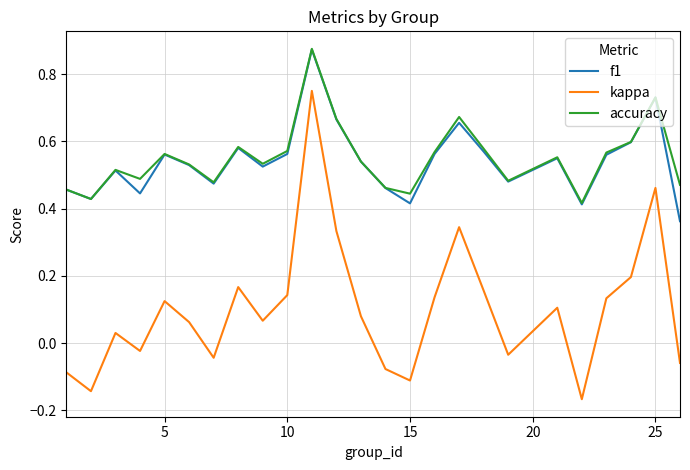

True or false: kappa and accuracy intersect in this chart.

False